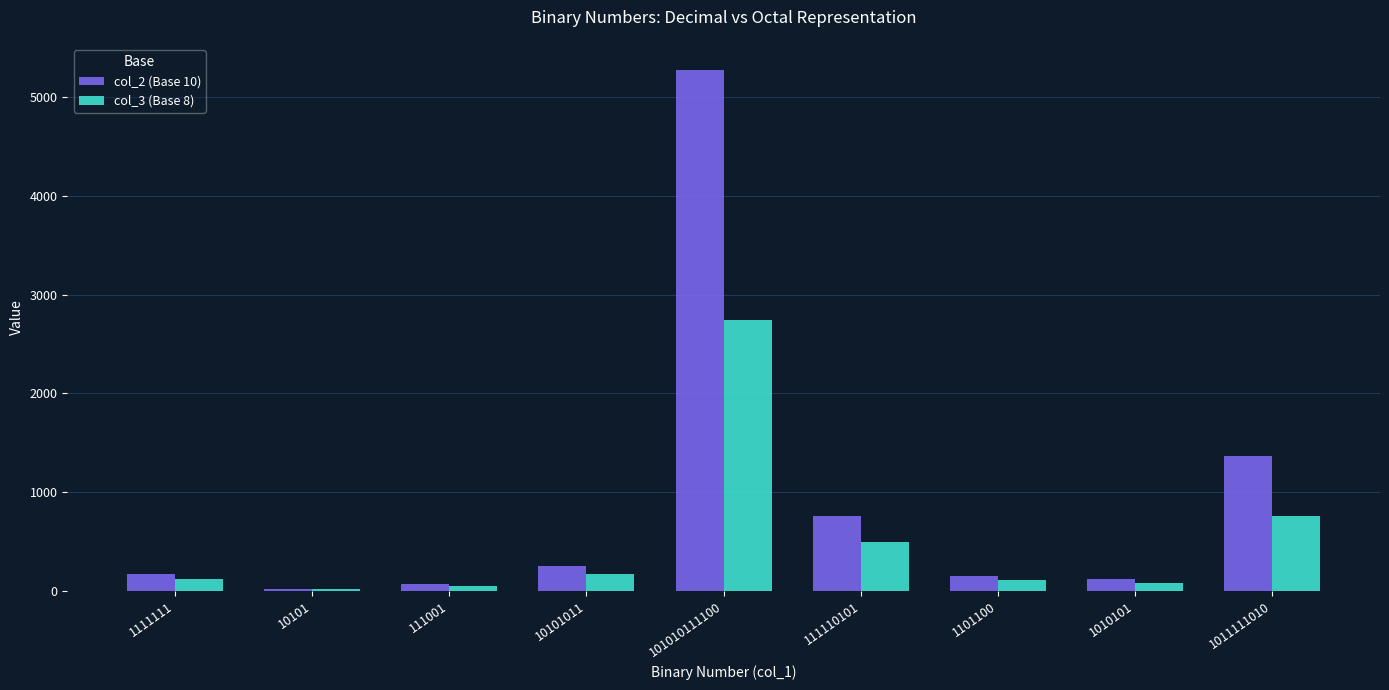

How many bars are there in each group?

2